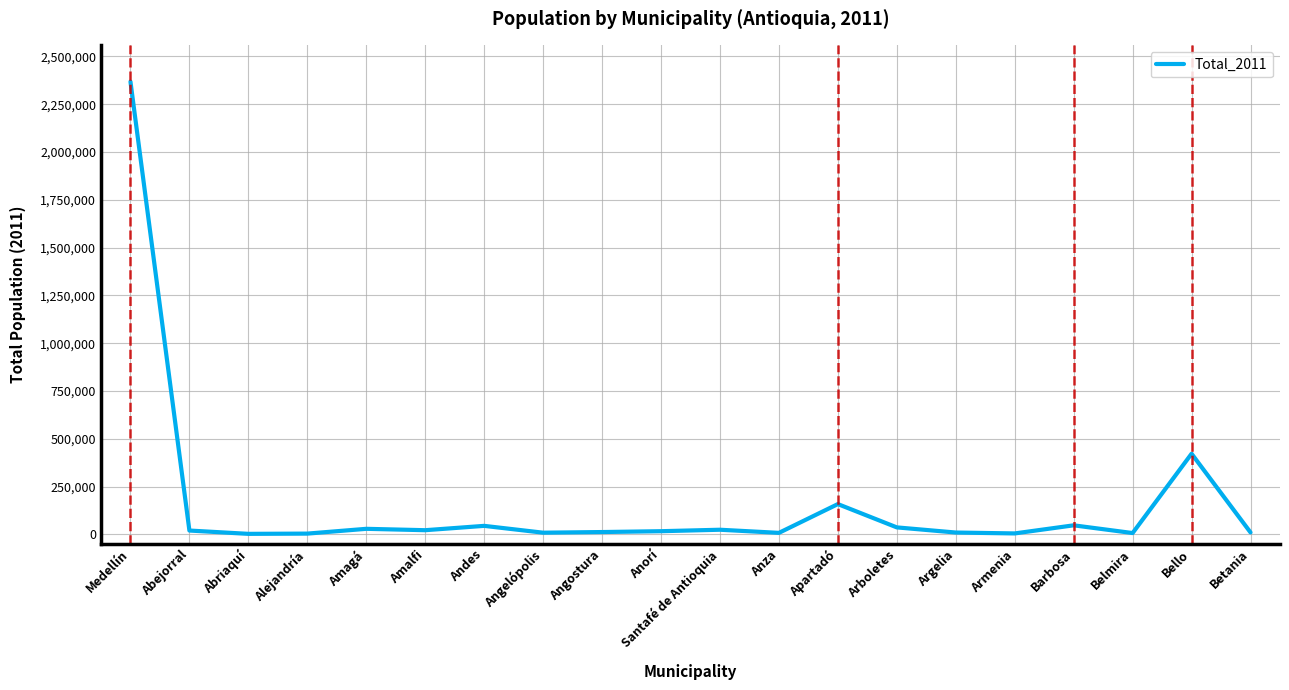

How many values are below 19672?

10